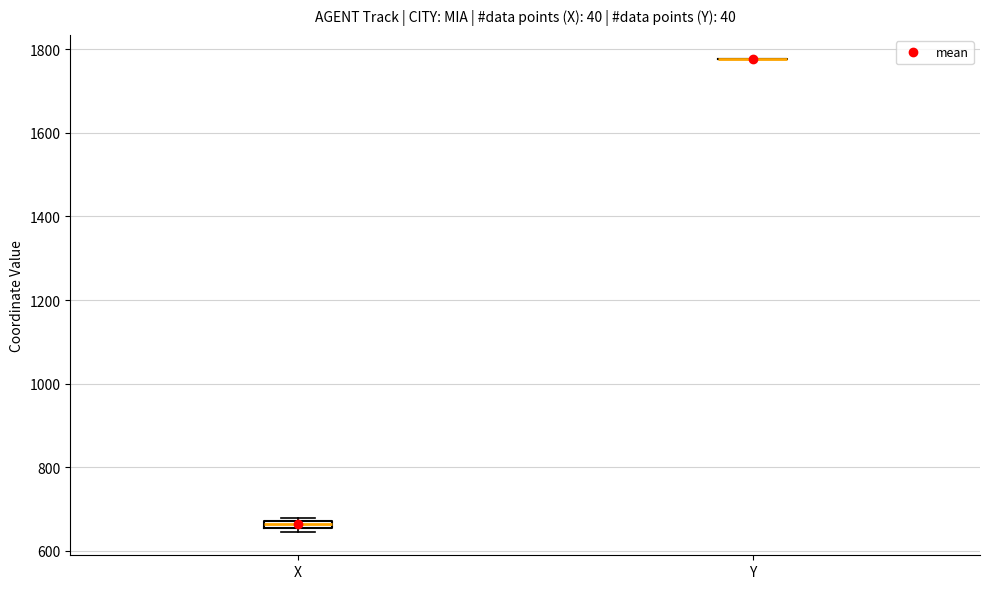

Where is the upper edge of the box for X on the y-axis? The values are not printed on the chart, so give them approximately, as read against the axis.

680